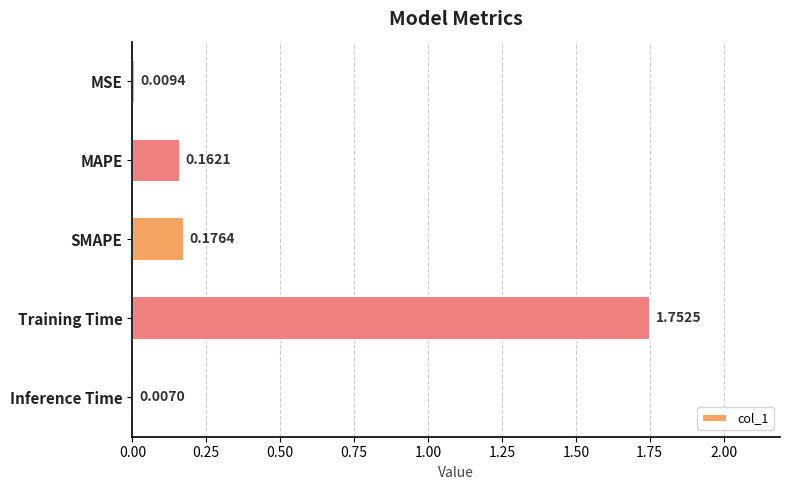

Which has a higher value, Training Time or MAPE?

Training Time